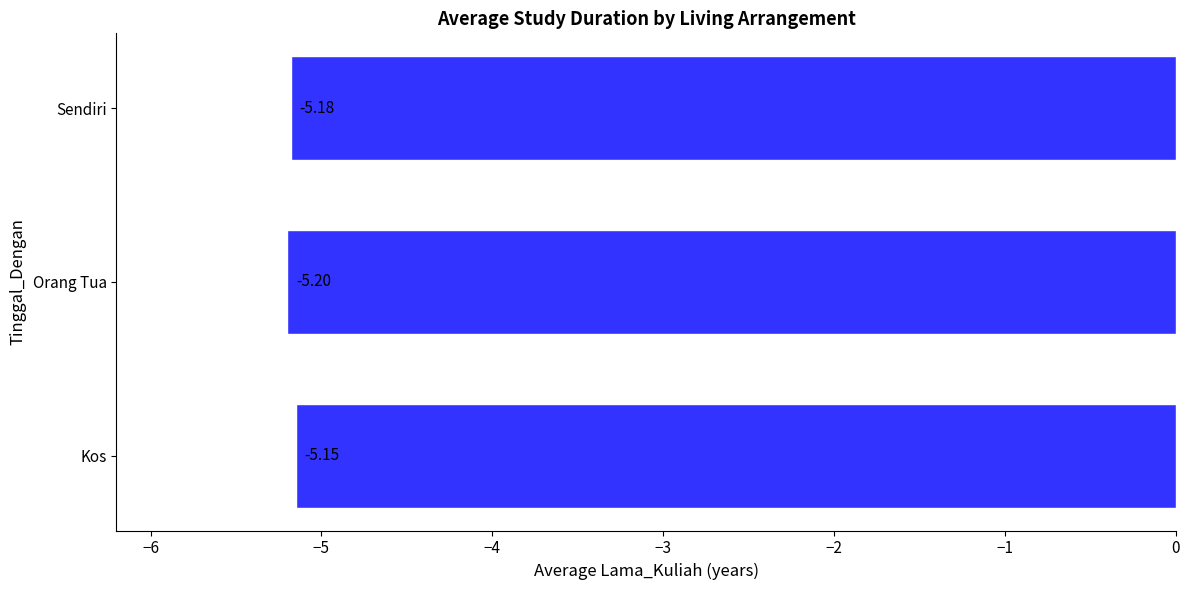

Which has a higher value, Kos or Sendiri?

Kos